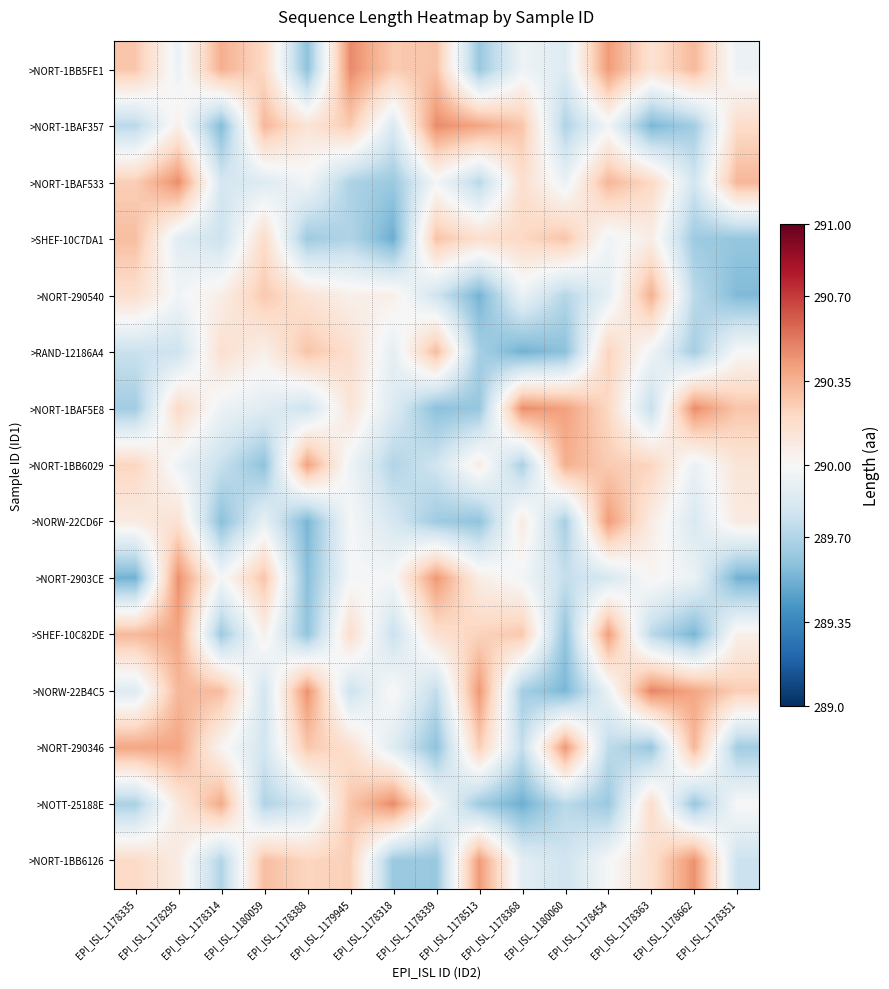

Reading left to right, what are all the values shown in this chart?

>NORT-1BB5FE1: EPI_ISL_1178335=290.3	EPI_ISL_1178295=289.9	EPI_ISL_1178314=290.4	EPI_ISL_1180059=290.2	EPI_ISL_1178388=289.6	EPI_ISL_1179945=290.5	EPI_ISL_1178318=290.3	EPI_ISL_1178339=290.3	EPI_ISL_1178513=289.6	EPI_ISL_1178368=290.0	EPI_ISL_1180060=289.9	EPI_ISL_1178454=290.4	EPI_ISL_1178363=290.1	EPI_ISL_1178662=290.3	EPI_ISL_1178351=289.9
>NORT-1BAF357: EPI_ISL_1178335=289.7	EPI_ISL_1178295=290.1	EPI_ISL_1178314=289.6	EPI_ISL_1180059=290.3	EPI_ISL_1178388=290.1	EPI_ISL_1179945=290.3	EPI_ISL_1178318=289.9	EPI_ISL_1178339=290.5	EPI_ISL_1178513=290.4	EPI_ISL_1178368=290.3	EPI_ISL_1180060=289.7	EPI_ISL_1178454=290.0	EPI_ISL_1178363=289.5	EPI_ISL_1178662=289.7	EPI_ISL_1178351=290.2
>NORT-1BAF533: EPI_ISL_1178335=290.2	EPI_ISL_1178295=290.5	EPI_ISL_1178314=289.8	EPI_ISL_1180059=289.9	EPI_ISL_1178388=290.0	EPI_ISL_1179945=289.7	EPI_ISL_1178318=289.6	EPI_ISL_1178339=290.0	EPI_ISL_1178513=289.7	EPI_ISL_1178368=290.2	EPI_ISL_1180060=289.9	EPI_ISL_1178454=290.3	EPI_ISL_1178363=290.2	EPI_ISL_1178662=289.8	EPI_ISL_1178351=290.3
>SHEF-10C7DA1: EPI_ISL_1178335=290.3	EPI_ISL_1178295=289.9	EPI_ISL_1178314=289.8	EPI_ISL_1180059=290.2	EPI_ISL_1178388=289.6	EPI_ISL_1179945=289.7	EPI_ISL_1178318=289.5	EPI_ISL_1178339=290.3	EPI_ISL_1178513=290.2	EPI_ISL_1178368=290.2	EPI_ISL_1180060=290.3	EPI_ISL_1178454=290.0	EPI_ISL_1178363=290.1	EPI_ISL_1178662=289.6	EPI_ISL_1178351=289.6
>NORT-290540: EPI_ISL_1178335=290.2	EPI_ISL_1178295=290.0	EPI_ISL_1178314=290.1	EPI_ISL_1180059=290.3	EPI_ISL_1178388=290.1	EPI_ISL_1179945=290.1	EPI_ISL_1178318=290.1	EPI_ISL_1178339=289.8	EPI_ISL_1178513=289.5	EPI_ISL_1178368=289.9	EPI_ISL_1180060=289.7	EPI_ISL_1178454=289.9	EPI_ISL_1178363=290.4	EPI_ISL_1178662=289.7	EPI_ISL_1178351=289.6
>RAND-12186A4: EPI_ISL_1178335=289.8	EPI_ISL_1178295=289.8	EPI_ISL_1178314=290.2	EPI_ISL_1180059=290.1	EPI_ISL_1178388=290.3	EPI_ISL_1179945=290.2	EPI_ISL_1178318=289.9	EPI_ISL_1178339=290.3	EPI_ISL_1178513=289.7	EPI_ISL_1178368=289.5	EPI_ISL_1180060=289.6	EPI_ISL_1178454=290.2	EPI_ISL_1178363=290.0	EPI_ISL_1178662=289.7	EPI_ISL_1178351=290.0
>NORT-1BAF5E8: EPI_ISL_1178335=289.7	EPI_ISL_1178295=290.2	EPI_ISL_1178314=289.9	EPI_ISL_1180059=289.9	EPI_ISL_1178388=289.8	EPI_ISL_1179945=290.1	EPI_ISL_1178318=289.9	EPI_ISL_1178339=289.6	EPI_ISL_1178513=289.6	EPI_ISL_1178368=290.5	EPI_ISL_1180060=290.4	EPI_ISL_1178454=290.2	EPI_ISL_1178363=289.8	EPI_ISL_1178662=290.5	EPI_ISL_1178351=290.3
>NORT-1BB6029: EPI_ISL_1178335=290.2	EPI_ISL_1178295=289.9	EPI_ISL_1178314=289.8	EPI_ISL_1180059=289.6	EPI_ISL_1178388=290.4	EPI_ISL_1179945=290.0	EPI_ISL_1178318=289.7	EPI_ISL_1178339=289.8	EPI_ISL_1178513=290.1	EPI_ISL_1178368=289.7	EPI_ISL_1180060=290.4	EPI_ISL_1178454=290.3	EPI_ISL_1178363=290.2	EPI_ISL_1178662=289.9	EPI_ISL_1178351=290.1
>NORW-22CD6F: EPI_ISL_1178335=290.1	EPI_ISL_1178295=290.1	EPI_ISL_1178314=289.6	EPI_ISL_1180059=289.9	EPI_ISL_1178388=289.5	EPI_ISL_1179945=290.0	EPI_ISL_1178318=289.8	EPI_ISL_1178339=289.6	EPI_ISL_1178513=289.6	EPI_ISL_1178368=290.1	EPI_ISL_1180060=289.7	EPI_ISL_1178454=290.4	EPI_ISL_1178363=290.1	EPI_ISL_1178662=289.8	EPI_ISL_1178351=290.1
>NORT-2903CE: EPI_ISL_1178335=289.5	EPI_ISL_1178295=290.5	EPI_ISL_1178314=290.0	EPI_ISL_1180059=290.3	EPI_ISL_1178388=289.6	EPI_ISL_1179945=290.0	EPI_ISL_1178318=290.0	EPI_ISL_1178339=290.4	EPI_ISL_1178513=290.1	EPI_ISL_1178368=290.0	EPI_ISL_1180060=289.8	EPI_ISL_1178454=289.8	EPI_ISL_1178363=290.0	EPI_ISL_1178662=289.9	EPI_ISL_1178351=289.5
>SHEF-10C82DE: EPI_ISL_1178335=290.3	EPI_ISL_1178295=290.4	EPI_ISL_1178314=289.6	EPI_ISL_1180059=290.1	EPI_ISL_1178388=289.6	EPI_ISL_1179945=290.2	EPI_ISL_1178318=289.8	EPI_ISL_1178339=290.2	EPI_ISL_1178513=290.2	EPI_ISL_1178368=290.3	EPI_ISL_1180060=289.6	EPI_ISL_1178454=290.4	EPI_ISL_1178363=289.7	EPI_ISL_1178662=289.5	EPI_ISL_1178351=290.1
>NORW-22B4C5: EPI_ISL_1178335=289.9	EPI_ISL_1178295=290.3	EPI_ISL_1178314=290.3	EPI_ISL_1180059=289.8	EPI_ISL_1178388=290.5	EPI_ISL_1179945=289.8	EPI_ISL_1178318=290.0	EPI_ISL_1178339=289.8	EPI_ISL_1178513=290.4	EPI_ISL_1178368=289.7	EPI_ISL_1180060=289.5	EPI_ISL_1178454=289.9	EPI_ISL_1178363=290.5	EPI_ISL_1178662=290.4	EPI_ISL_1178351=290.2
>NORT-290346: EPI_ISL_1178335=290.4	EPI_ISL_1178295=290.4	EPI_ISL_1178314=290.0	EPI_ISL_1180059=289.8	EPI_ISL_1178388=290.3	EPI_ISL_1179945=290.2	EPI_ISL_1178318=289.9	EPI_ISL_1178339=289.6	EPI_ISL_1178513=290.2	EPI_ISL_1178368=289.8	EPI_ISL_1180060=290.4	EPI_ISL_1178454=289.7	EPI_ISL_1178363=289.6	EPI_ISL_1178662=290.3	EPI_ISL_1178351=289.7
>NOTT-25188E: EPI_ISL_1178335=289.7	EPI_ISL_1178295=290.1	EPI_ISL_1178314=290.4	EPI_ISL_1180059=289.7	EPI_ISL_1178388=289.8	EPI_ISL_1179945=290.3	EPI_ISL_1178318=290.5	EPI_ISL_1178339=290.0	EPI_ISL_1178513=289.6	EPI_ISL_1178368=289.5	EPI_ISL_1180060=289.7	EPI_ISL_1178454=289.6	EPI_ISL_1178363=290.2	EPI_ISL_1178662=289.6	EPI_ISL_1178351=290.0
>NORT-1BB6126: EPI_ISL_1178335=290.2	EPI_ISL_1178295=290.1	EPI_ISL_1178314=289.7	EPI_ISL_1180059=290.3	EPI_ISL_1178388=290.2	EPI_ISL_1179945=290.2	EPI_ISL_1178318=289.6	EPI_ISL_1178339=289.6	EPI_ISL_1178513=290.4	EPI_ISL_1178368=289.9	EPI_ISL_1180060=289.8	EPI_ISL_1178454=290.0	EPI_ISL_1178363=290.2	EPI_ISL_1178662=290.5	EPI_ISL_1178351=289.8